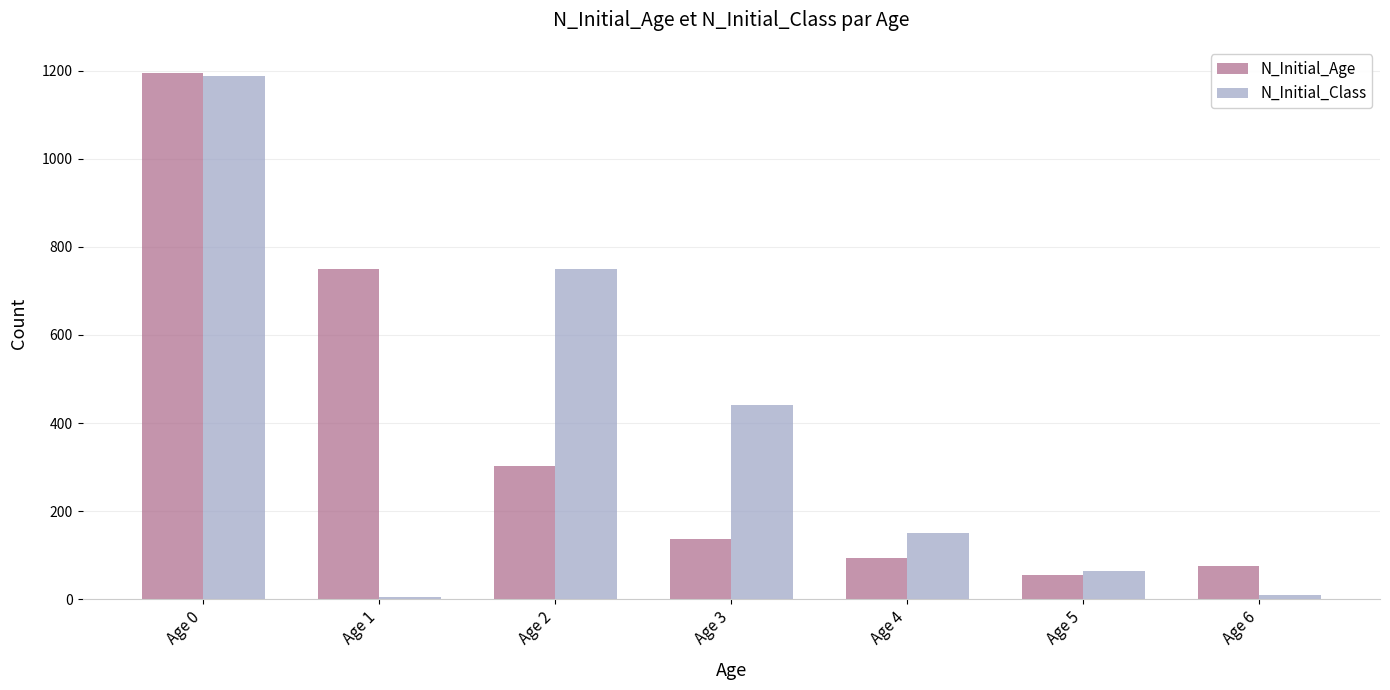

What is the average value of the N_Initial_Class series?

373